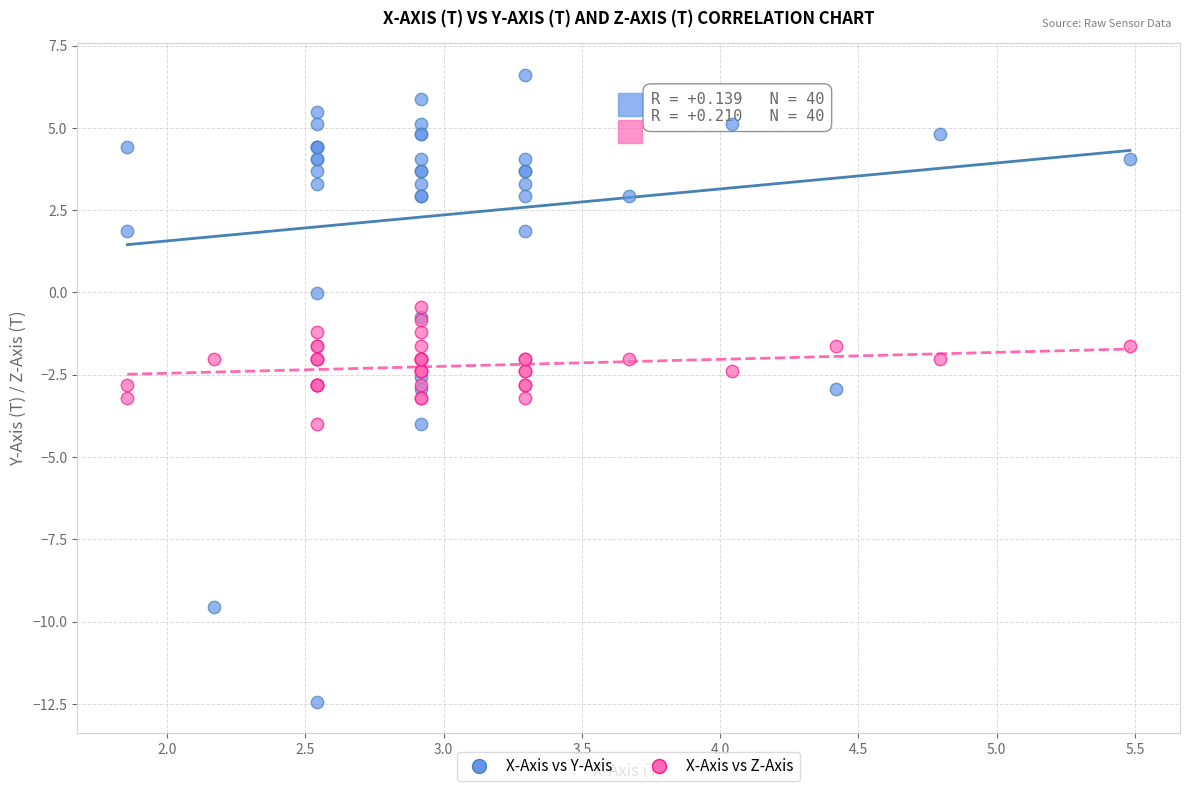

Which series contains the highest Y value?

X-Axis vs Y-Axis